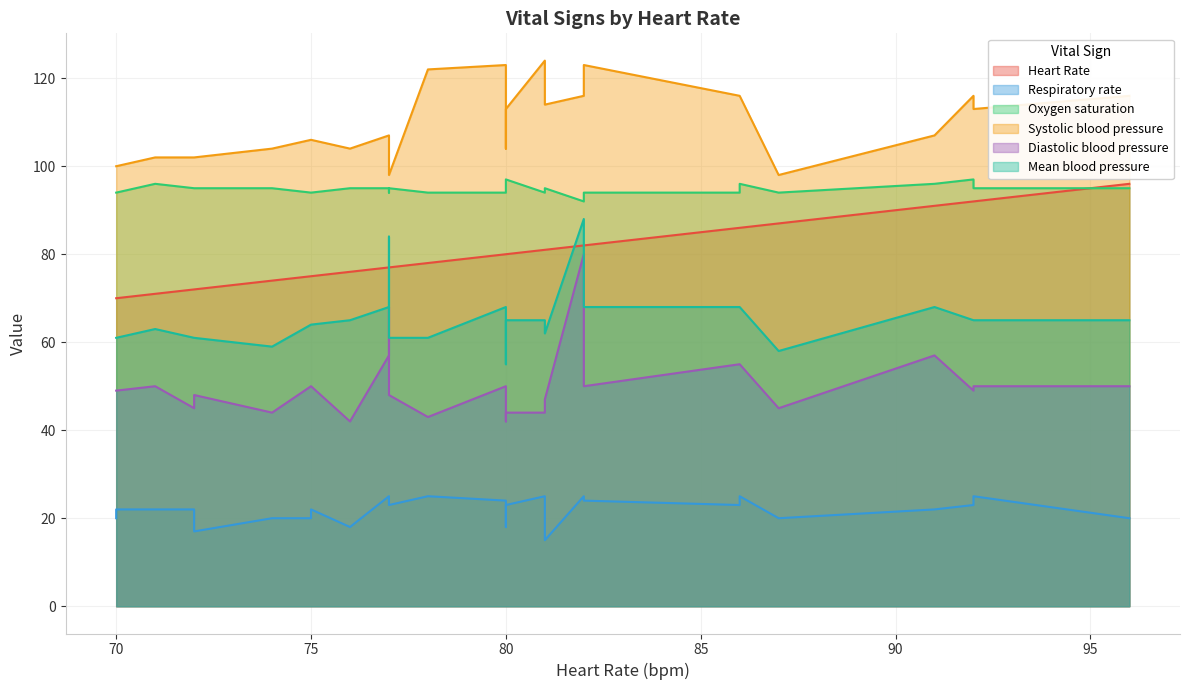

The value of Respiratory rate at 77 is 23. True or false?

True